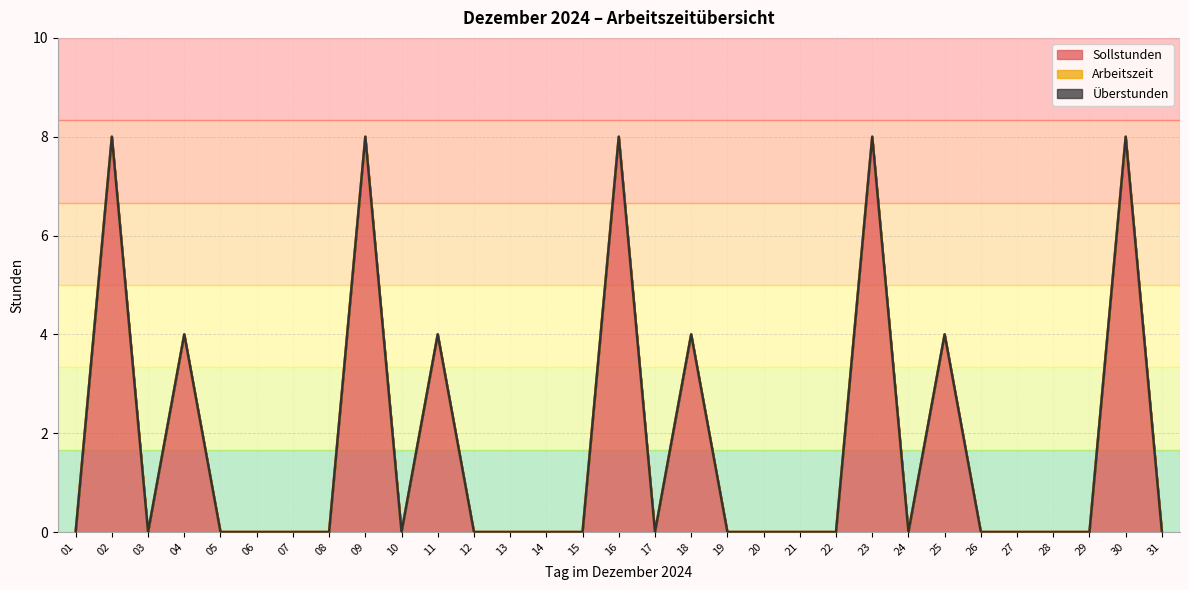

Rank the series at 18 from highest to lowest value.

Sollstunden, Arbeitszeit, Überstunden